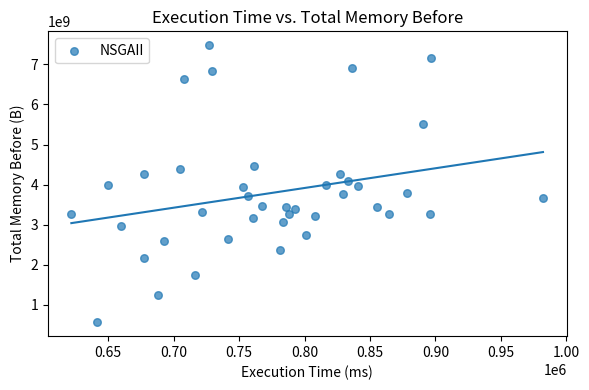

What is the range of Y values (max minus min)?

6915510362.8